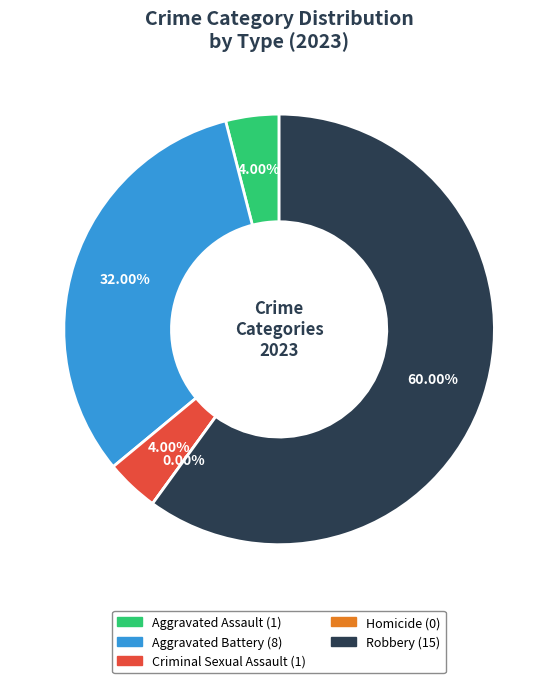

Is the sum of Homicide and Robbery greater than half?

Yes